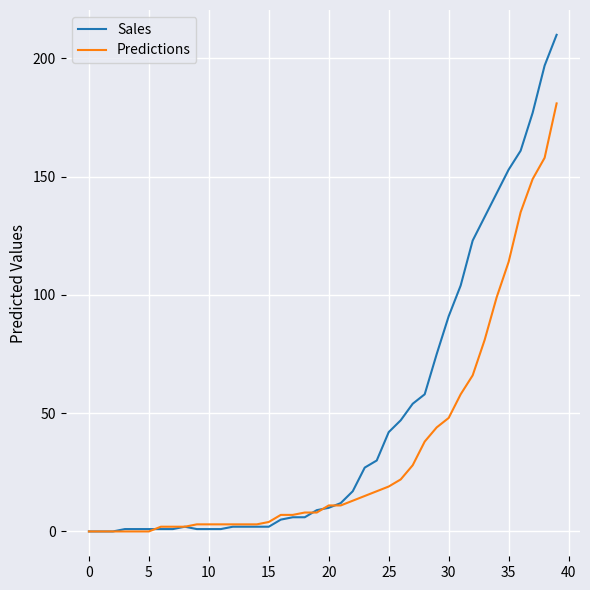

Which series has the largest range (max minus min)?

Sales